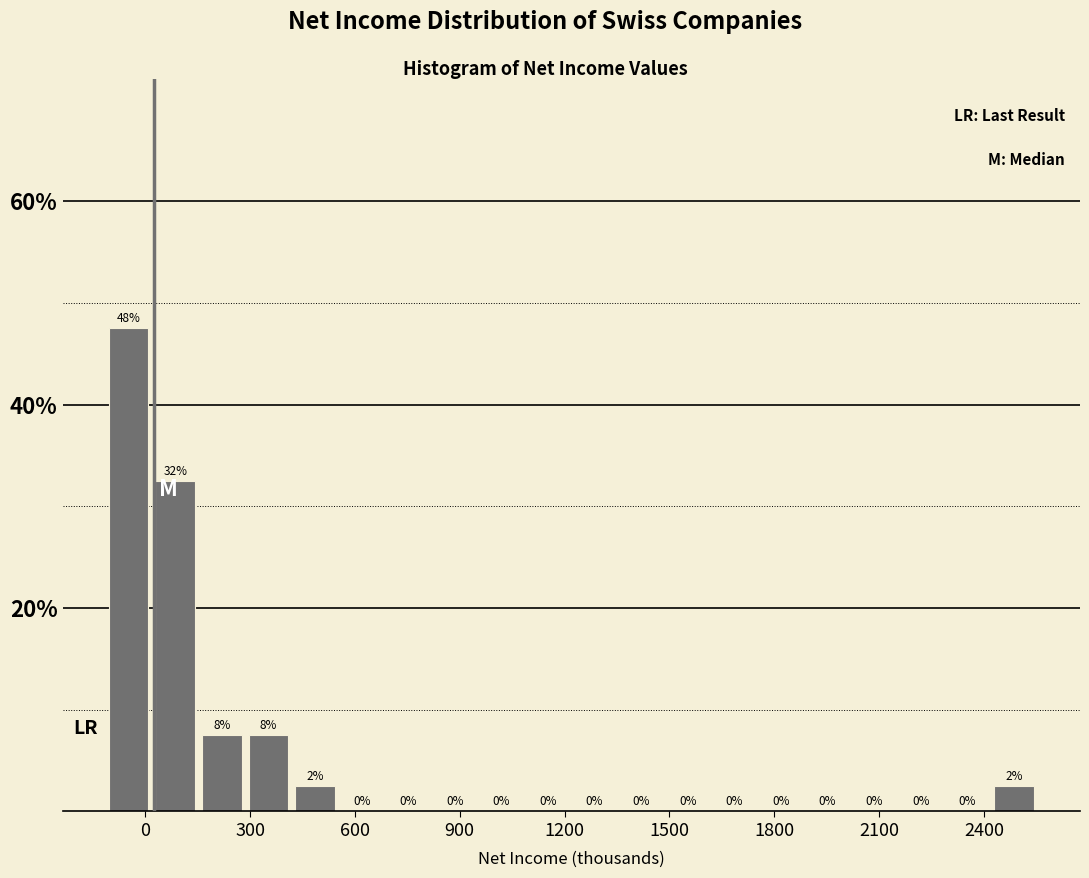

Read against the x-axis, roughly where is the centre of the tallest bar?

-50